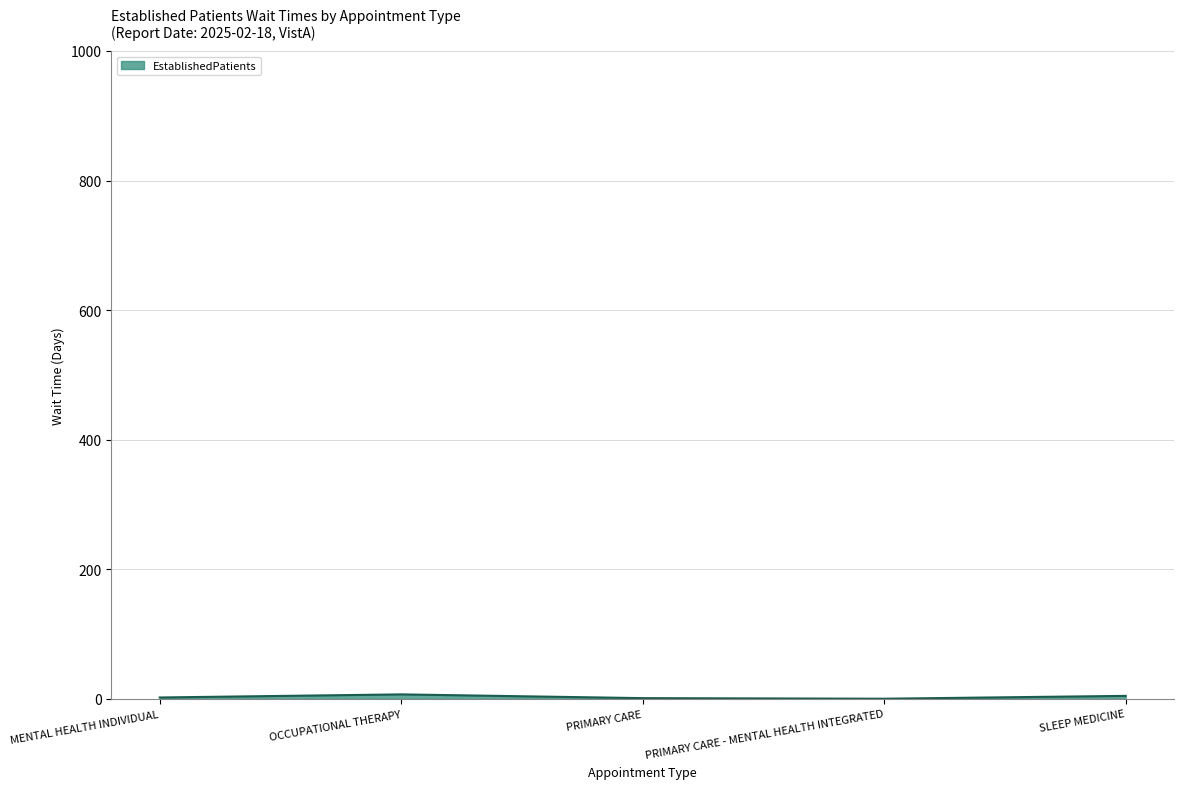

True or false: the data has more than 2 interior local peaks.

False